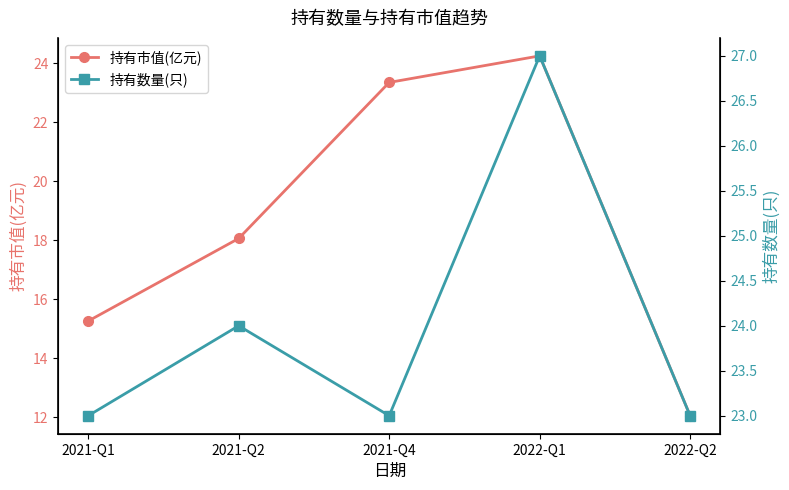

How many categories are shown in the chart?

5